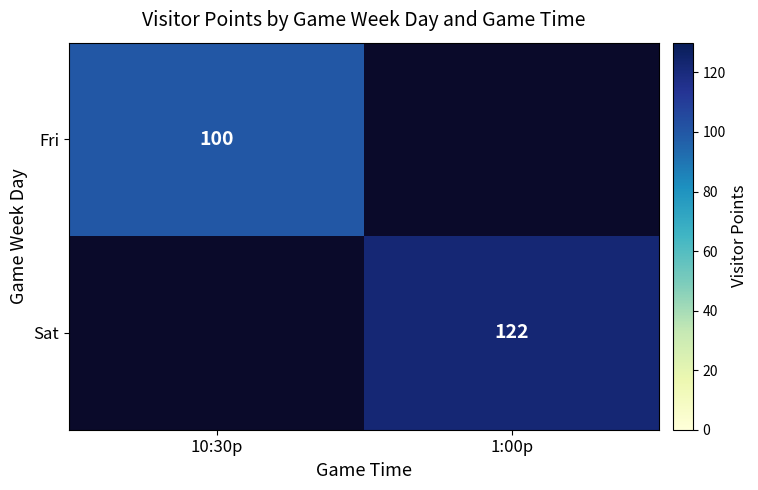

True or false: Sat has a value of 122 at 1:00p.

True